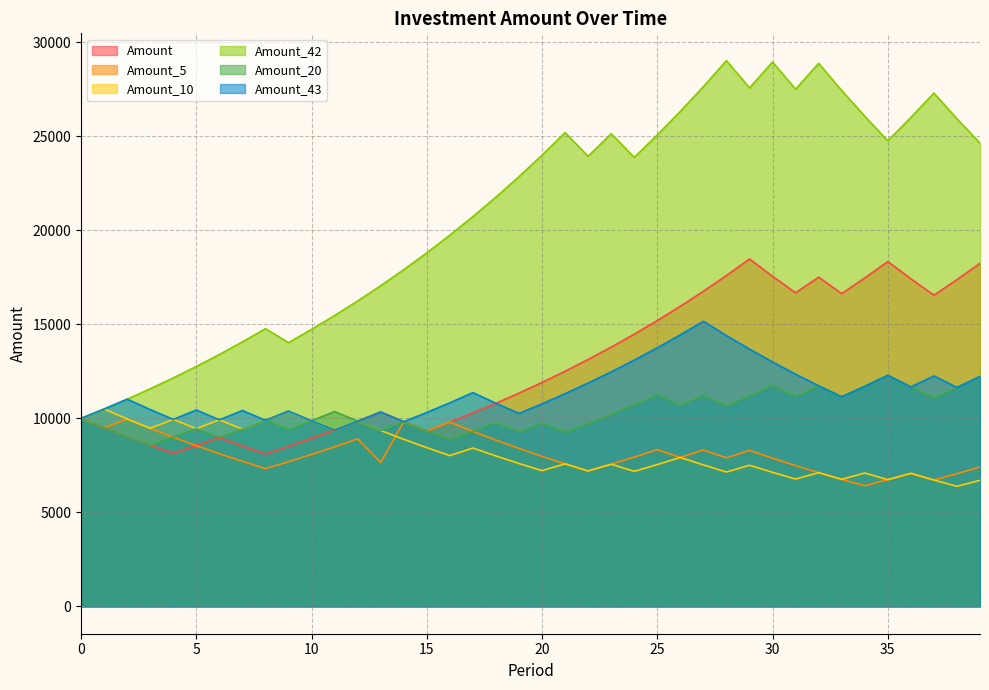

Between 4 and 3, which is larger?

3